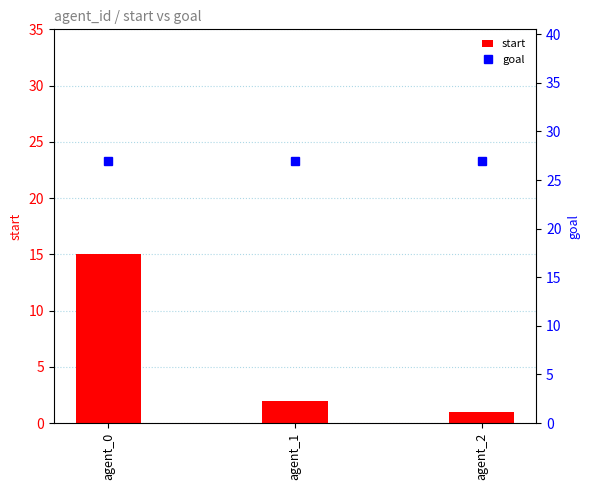

Between agent_0 and agent_1, which series saw the biggest shift?

start